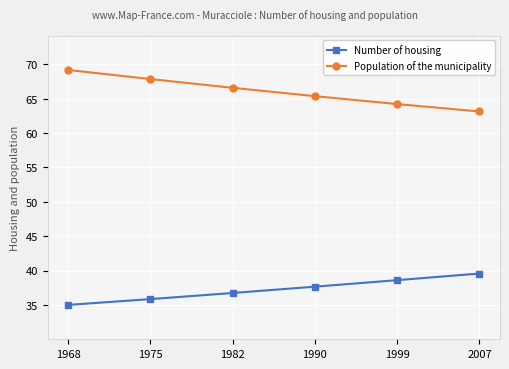

What are all the series names shown in the legend?

Number of housing, Population of the municipality